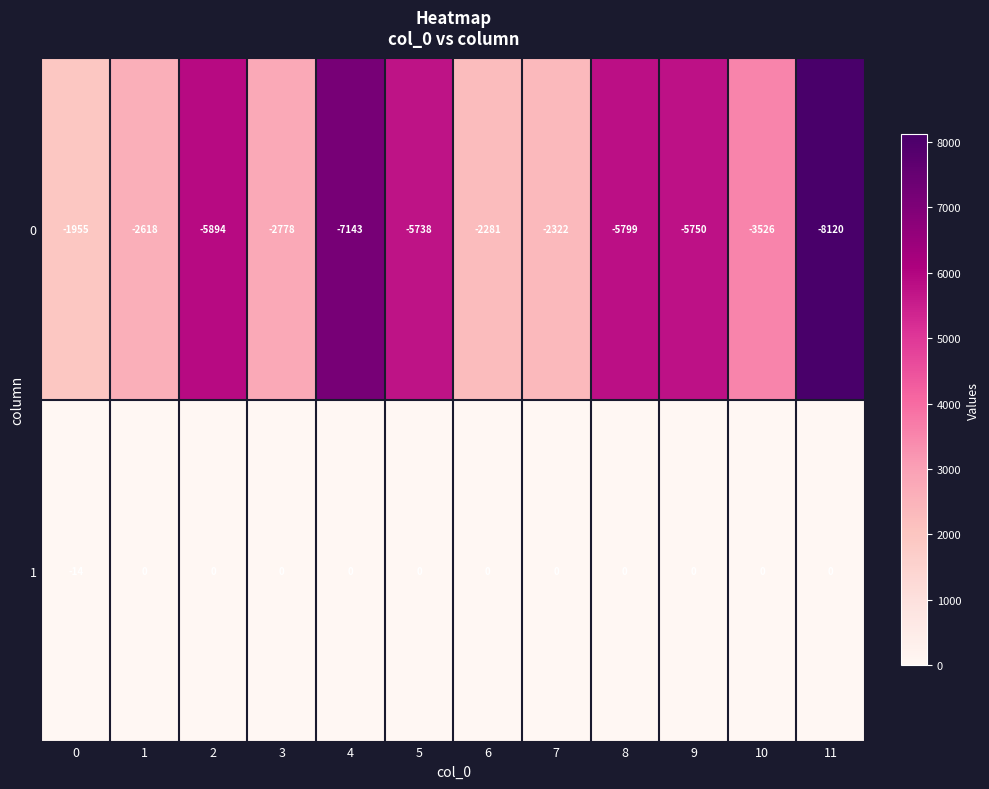

Which series has the largest range (max minus min)?

0